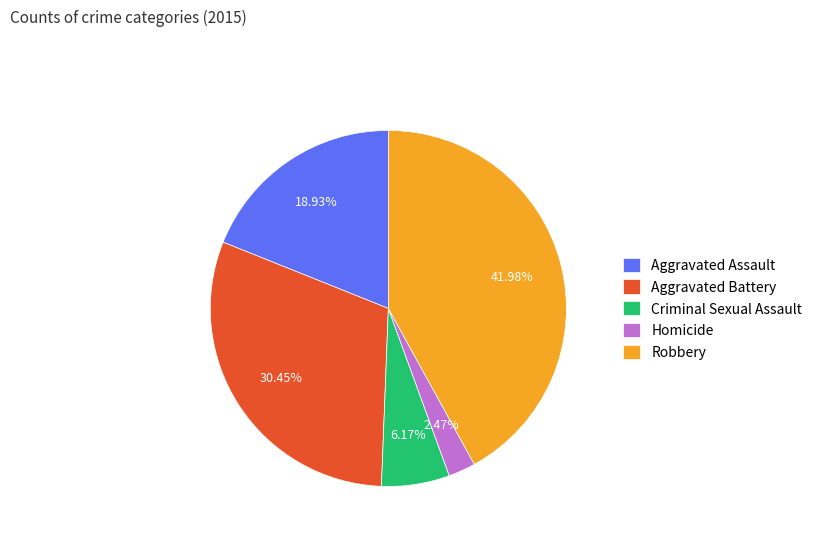

To the nearest percent, what portion does Homicide represent?

2%